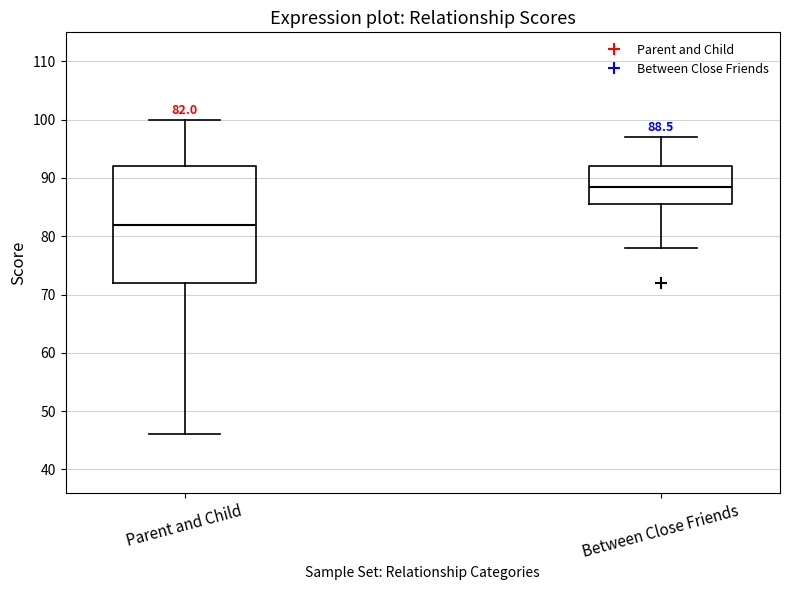

Which box is the tallest, from its lower edge to its upper edge?

Parent and Child